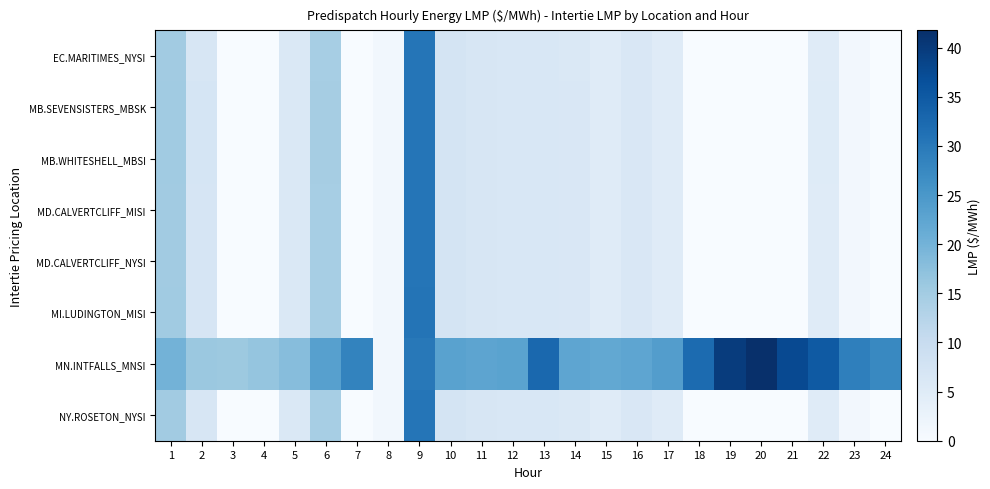

At which category does the chart reach its peak across all series?

20